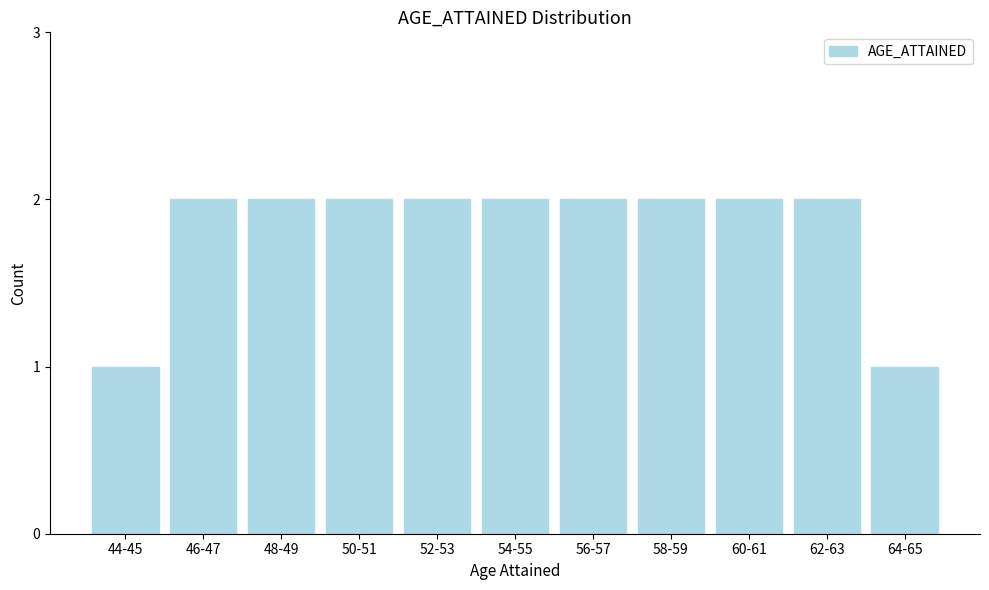

Reading right to left, list all the values displayed in this chart.

1	2	2	2	2	2	2	2	2	2	1